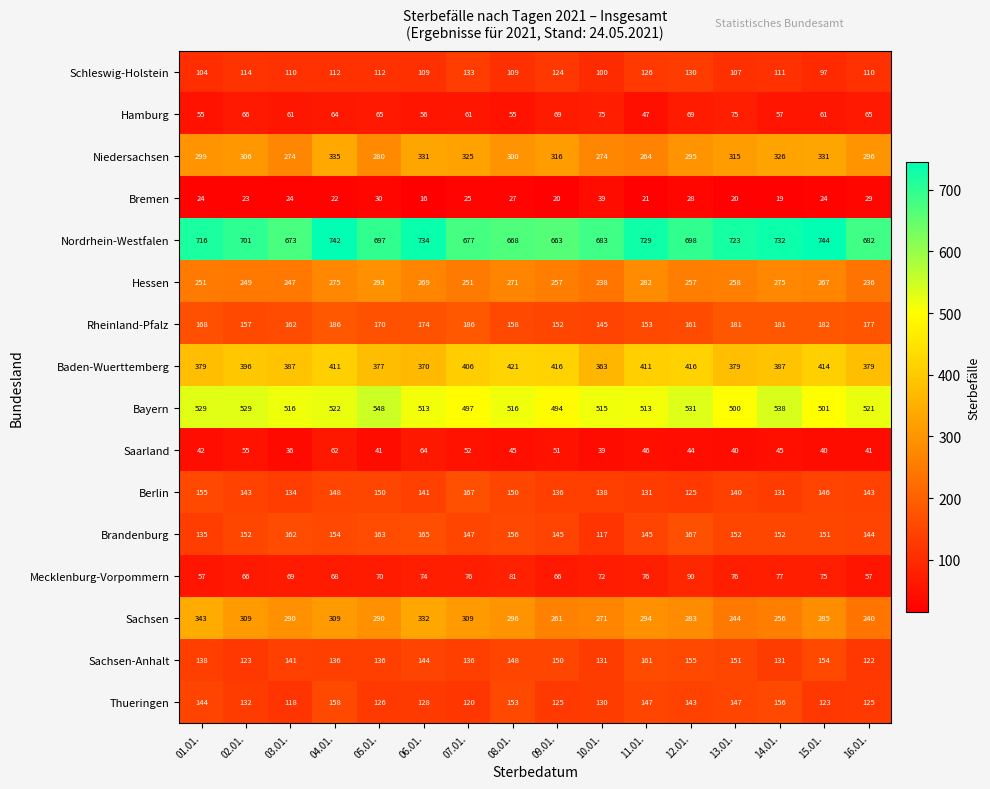

Between 04.01. and 06.01., which series saw the biggest shift?

Baden-Wuerttemberg